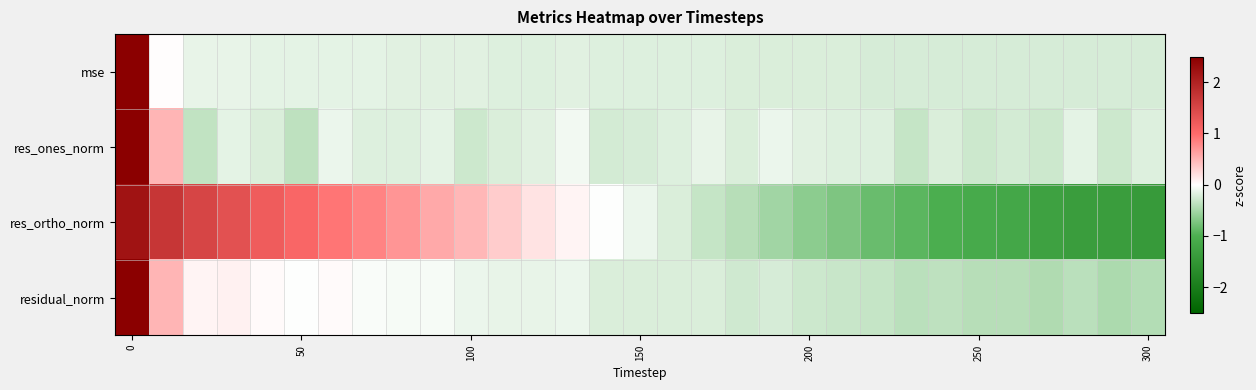

Rank the series by their maximum value, from highest to lowest.

mse, res_ones_norm, residual_norm, res_ortho_norm